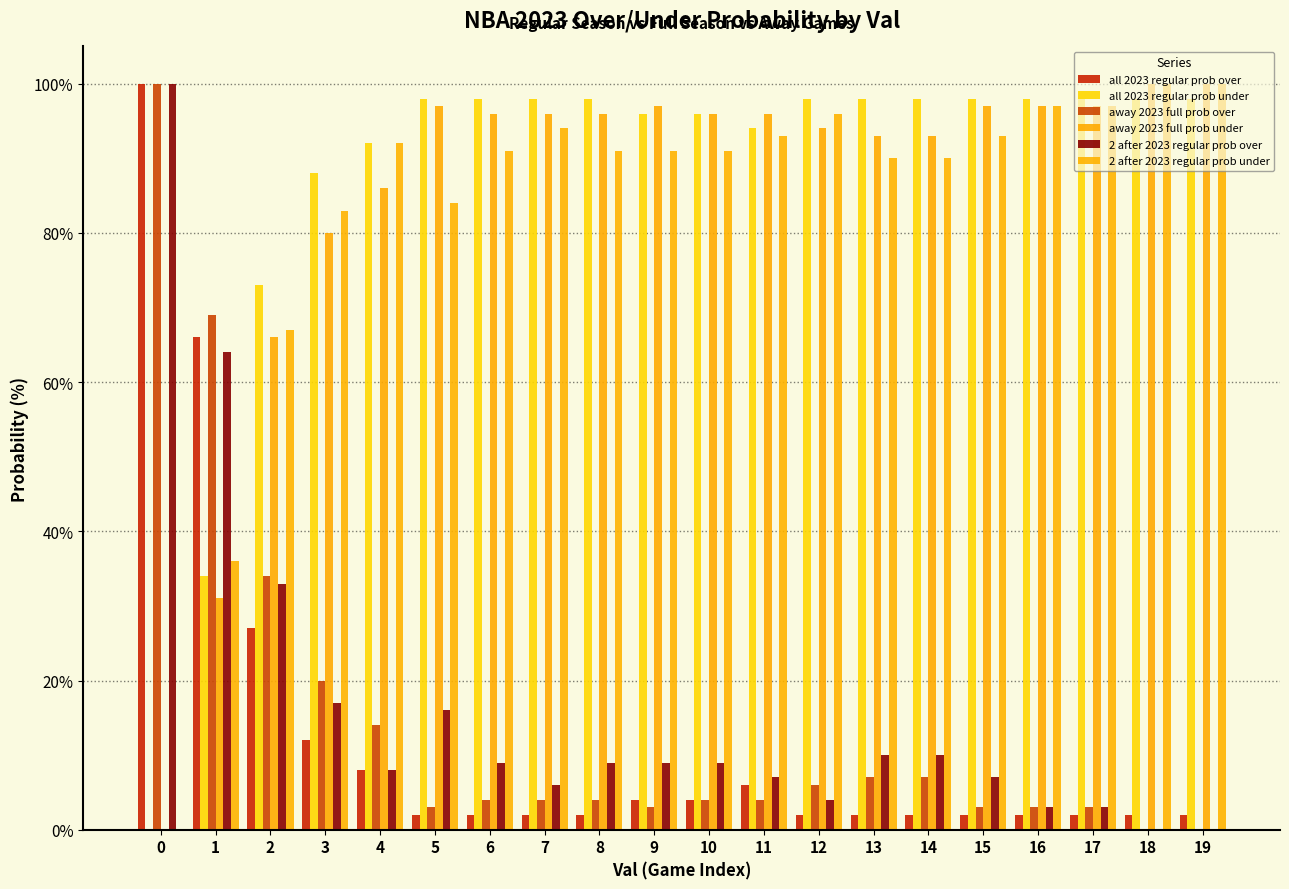

What is the sum of the all 2023 regular prob over values at 4 and 19?

10